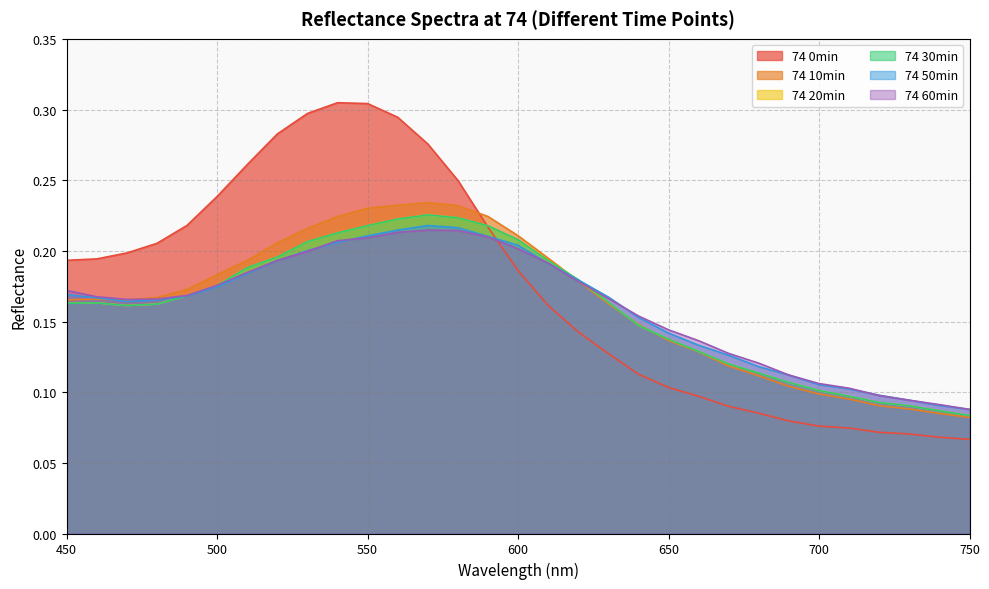

True or false: 74 50min and 74 60min intersect in this chart.

True